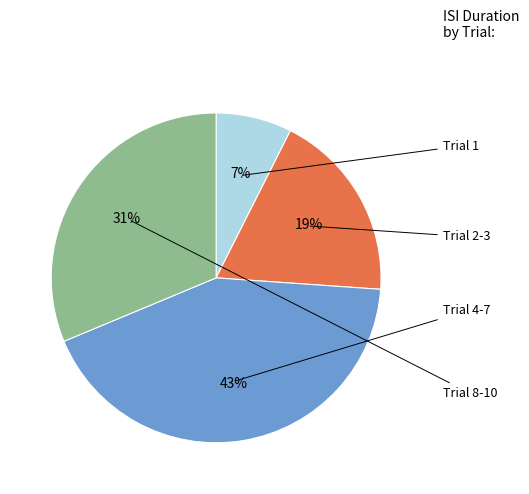

Is there a majority slice in this chart?

No